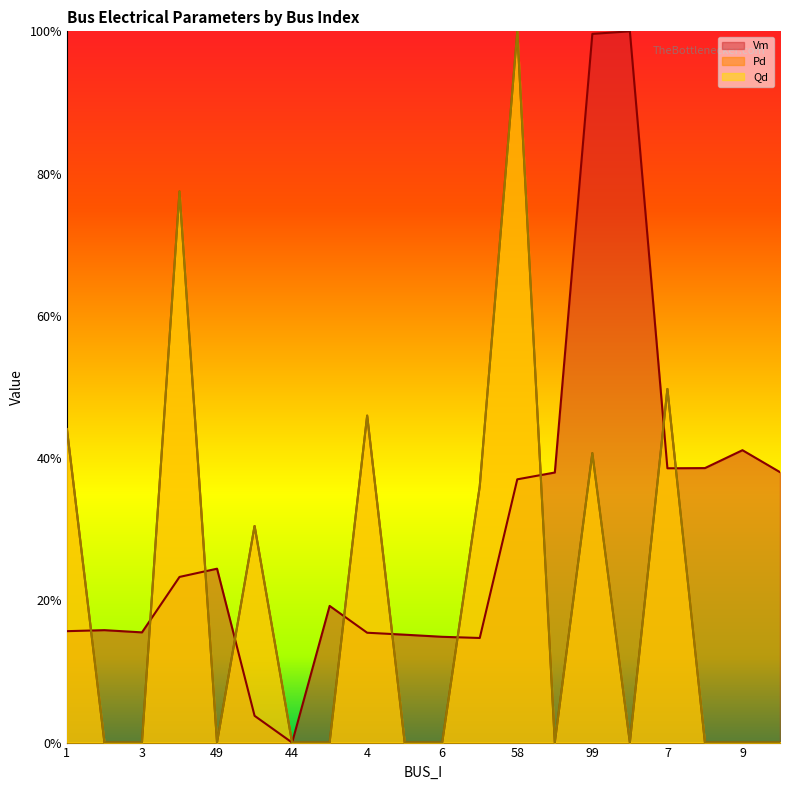

What position from the left is 6?

11